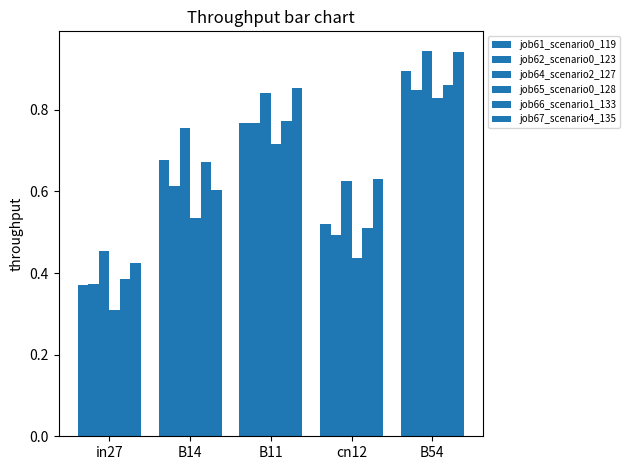

True or false: job65_scenario0_128 has a value of 0.1 at in27.

False